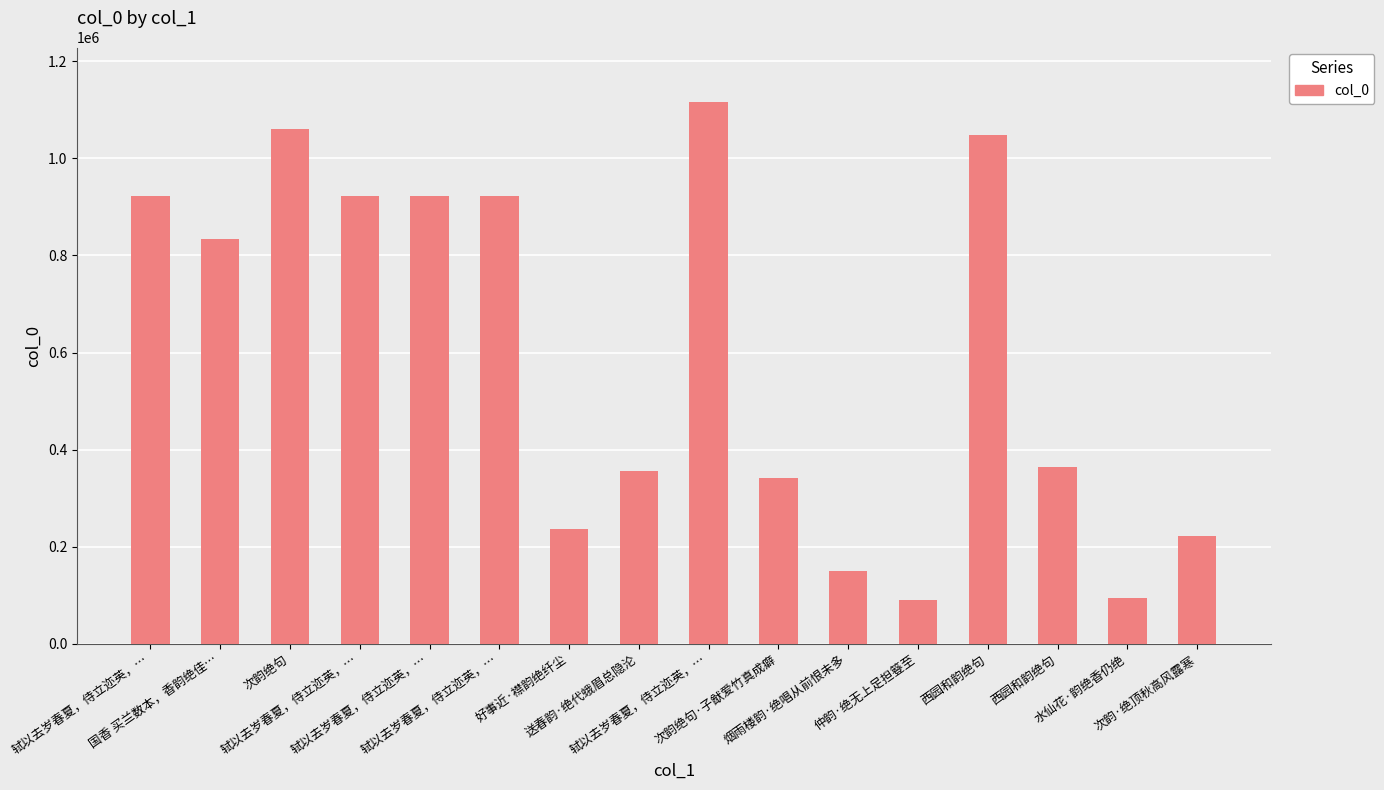

What is the sum of all values?

9600607